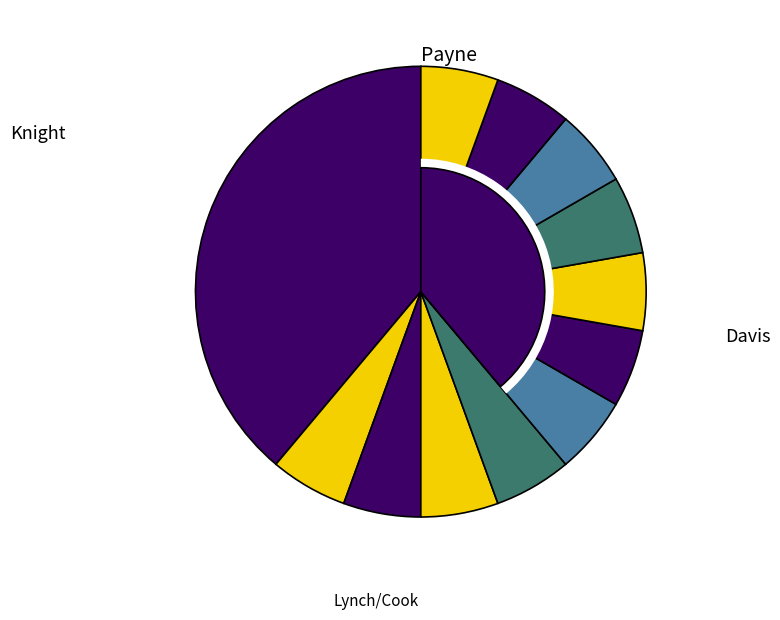

How many slices are in this pie chart?

12